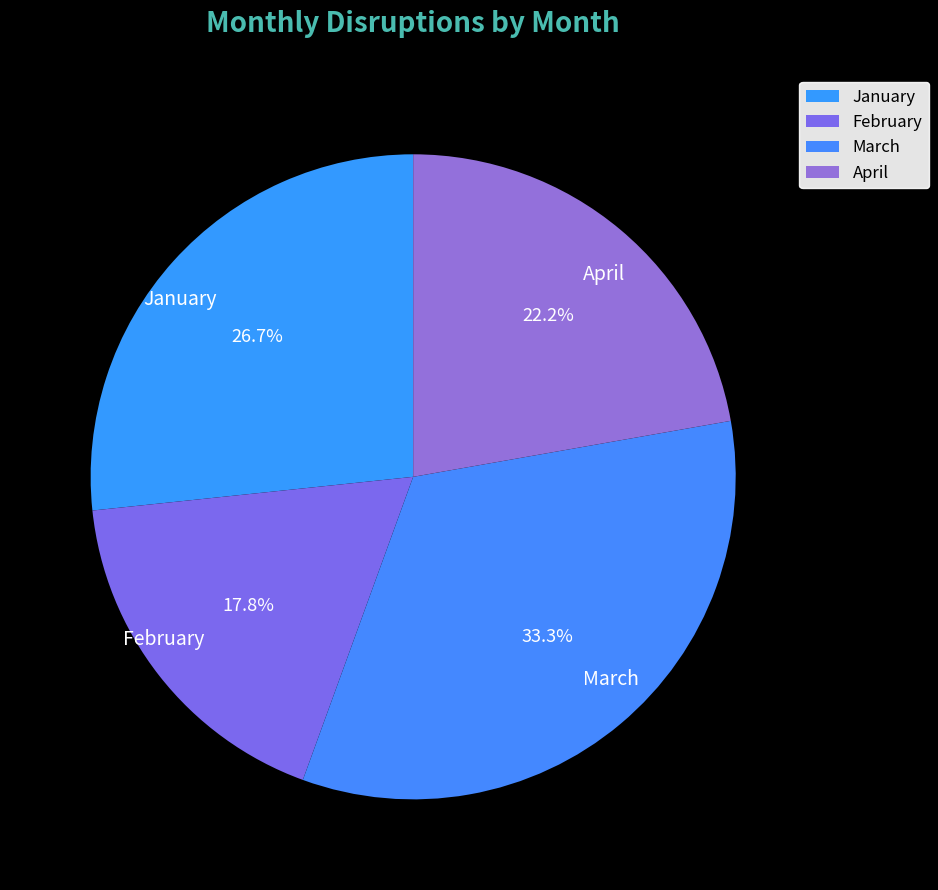

To the nearest percent, what percentage of the pie is January?

27%